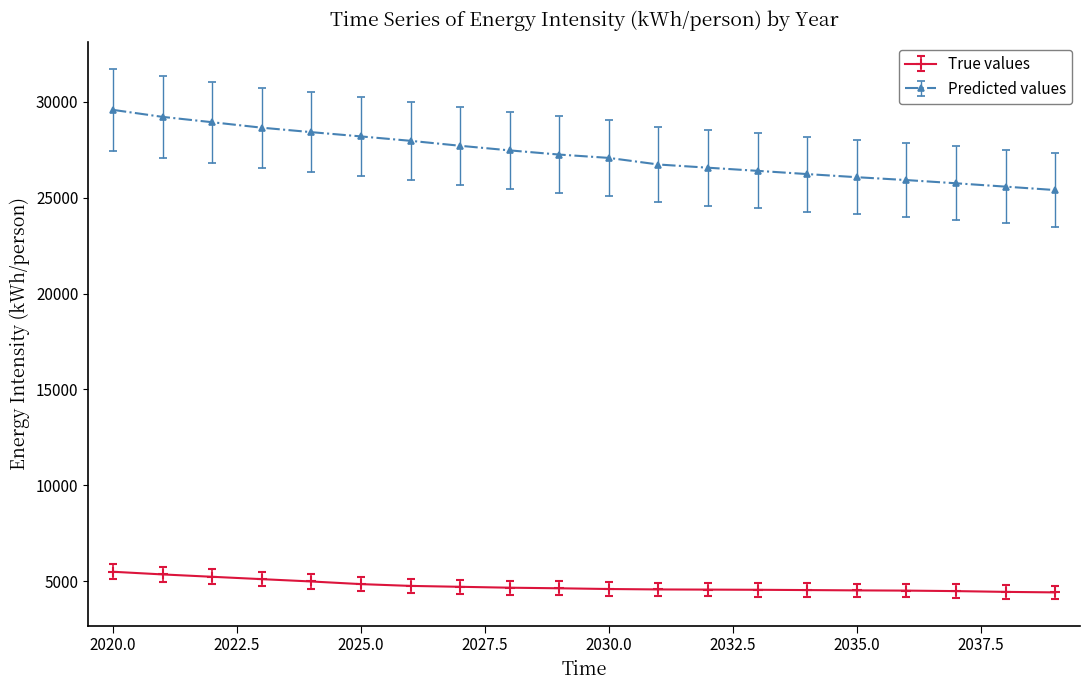

Which series has the largest range (max minus min)?

Predicted values